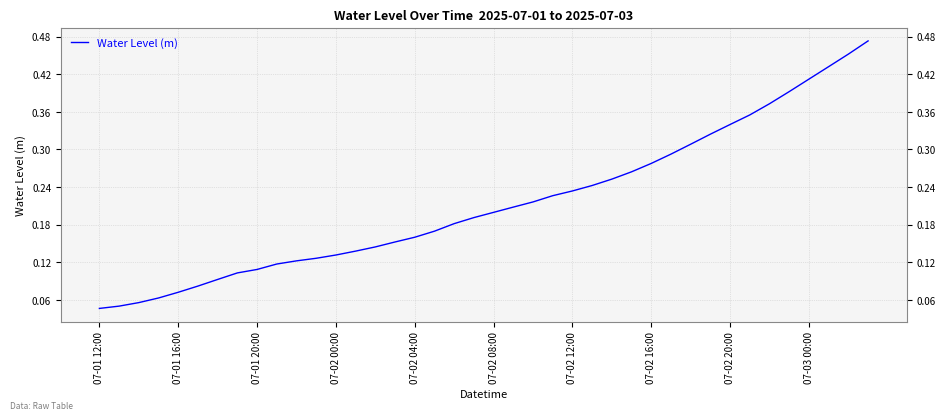

At which label is the value closest to 0?

07-01 12:00